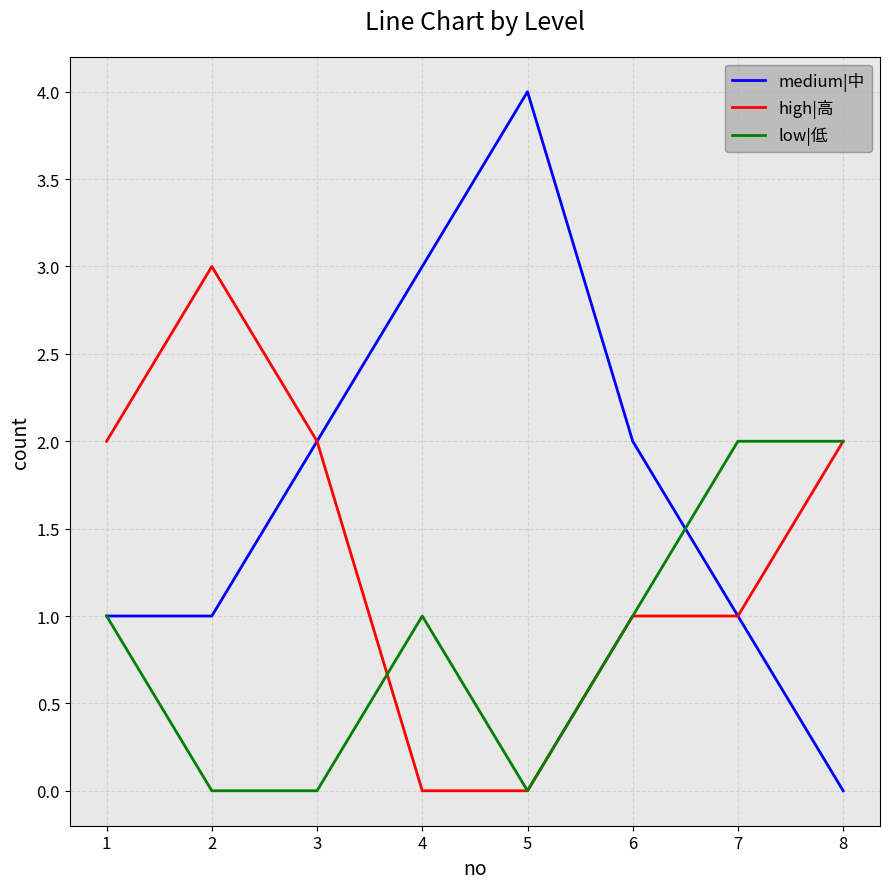

What is the average value of the medium|中 series?

2